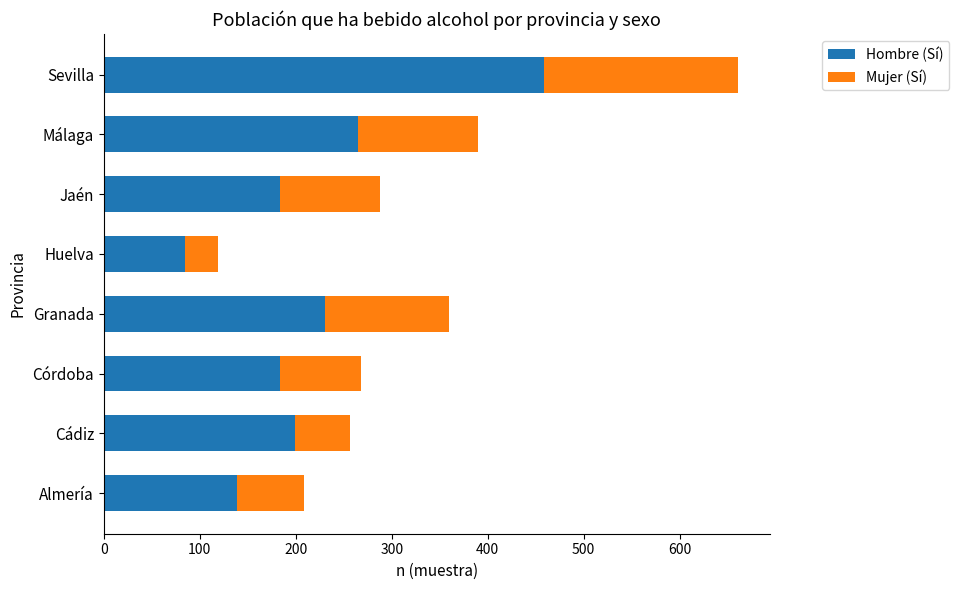

What is the total value across all series at Málaga?

390